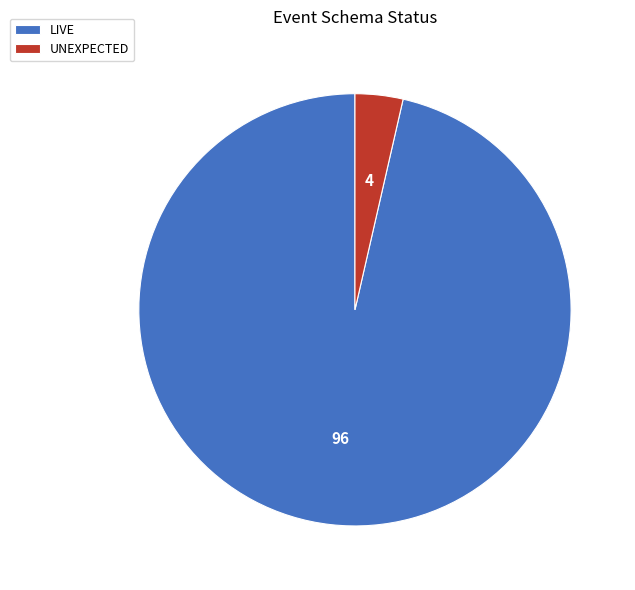

The UNEXPECTED slice represents 4% of the pie. True or false?

True